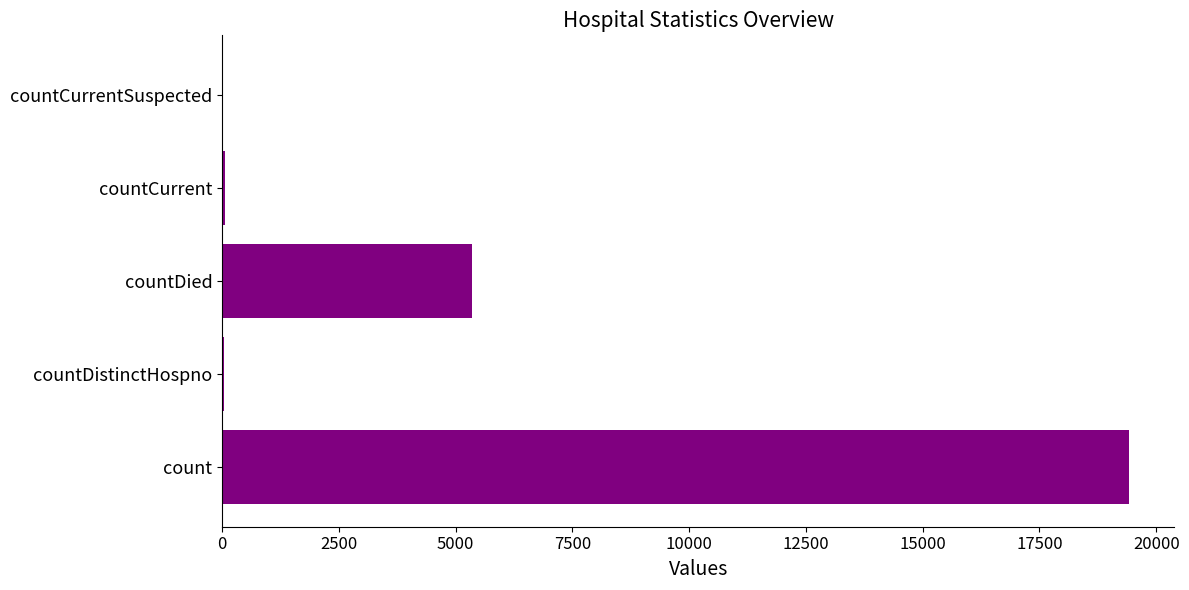

At which category does the chart reach its peak across all series?

count